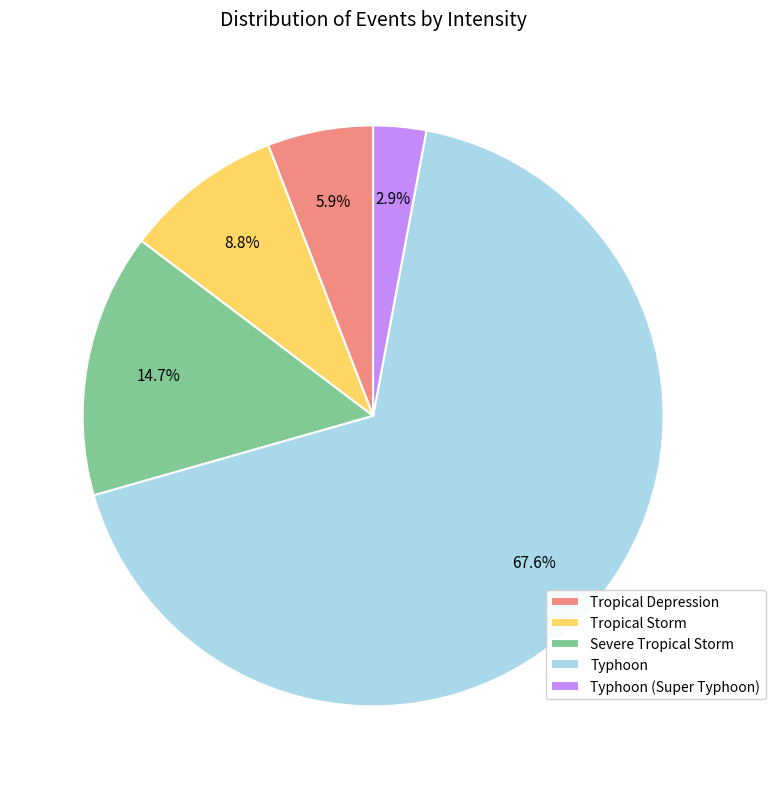

What is the ratio of the value at Tropical Storm to the value at Severe Tropical Storm?

0.6